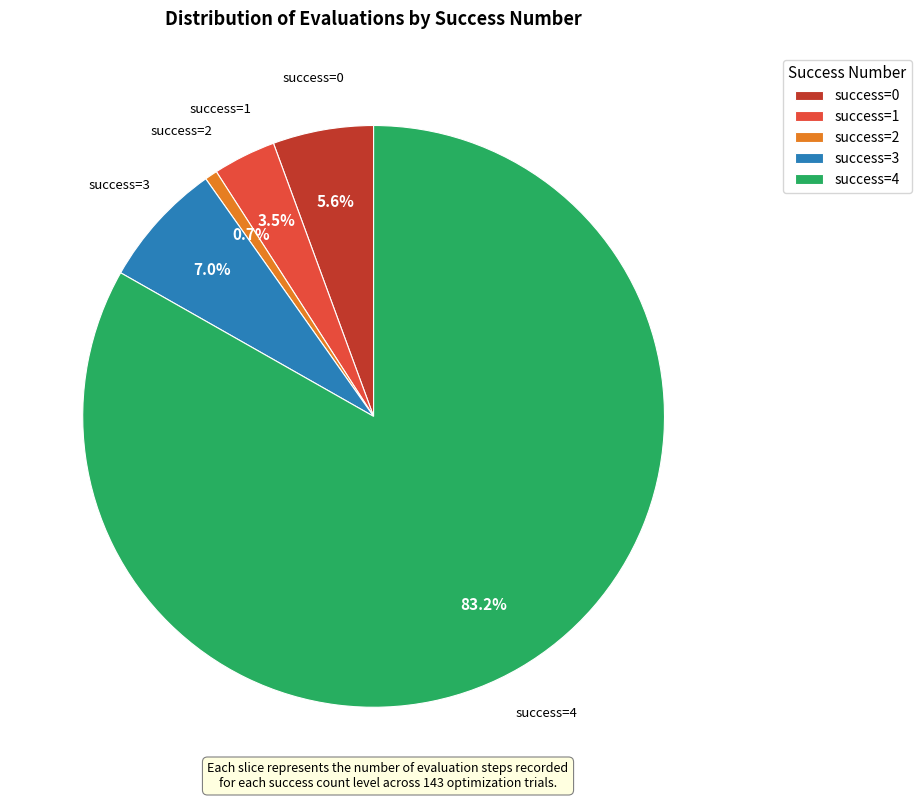

Between success=2 and success=0, which is larger?

success=0